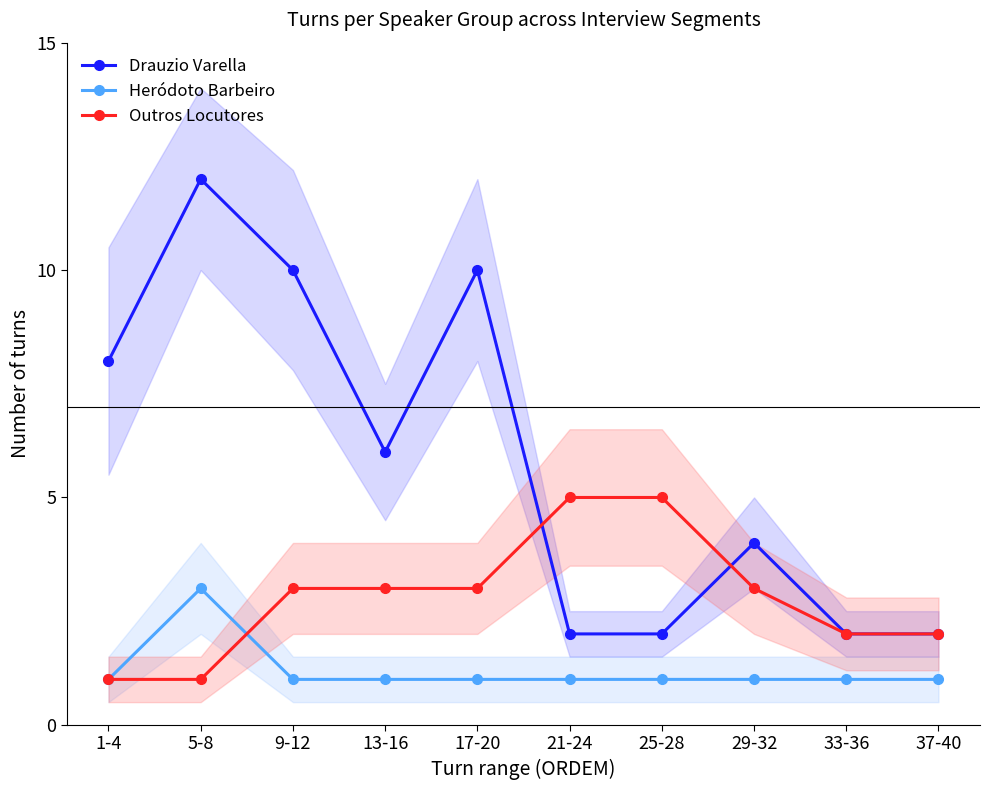

What is the sum of the Heródoto Barbeiro values at 29-32 and 37-40?

2